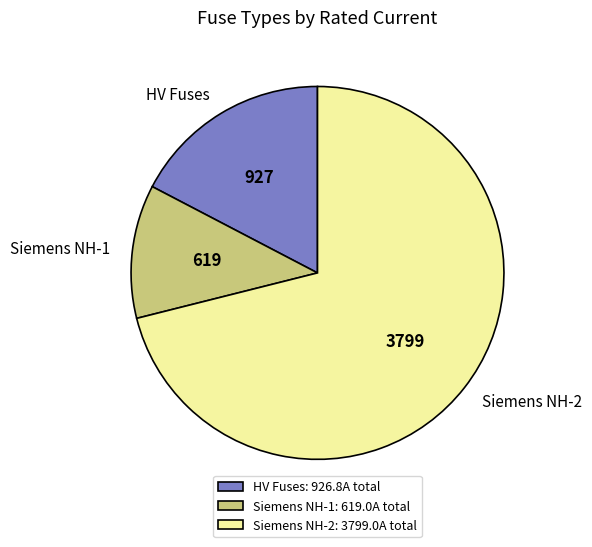

Is it true that Siemens NH-2 is 71% of the pie?

True